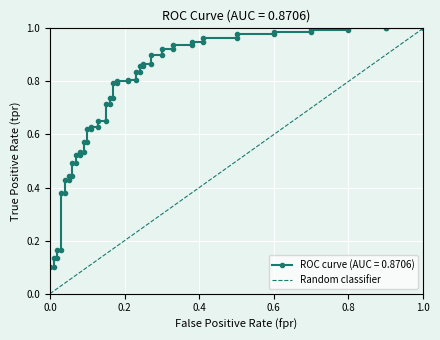

Is it true that the value at 0.0 is 0?

False